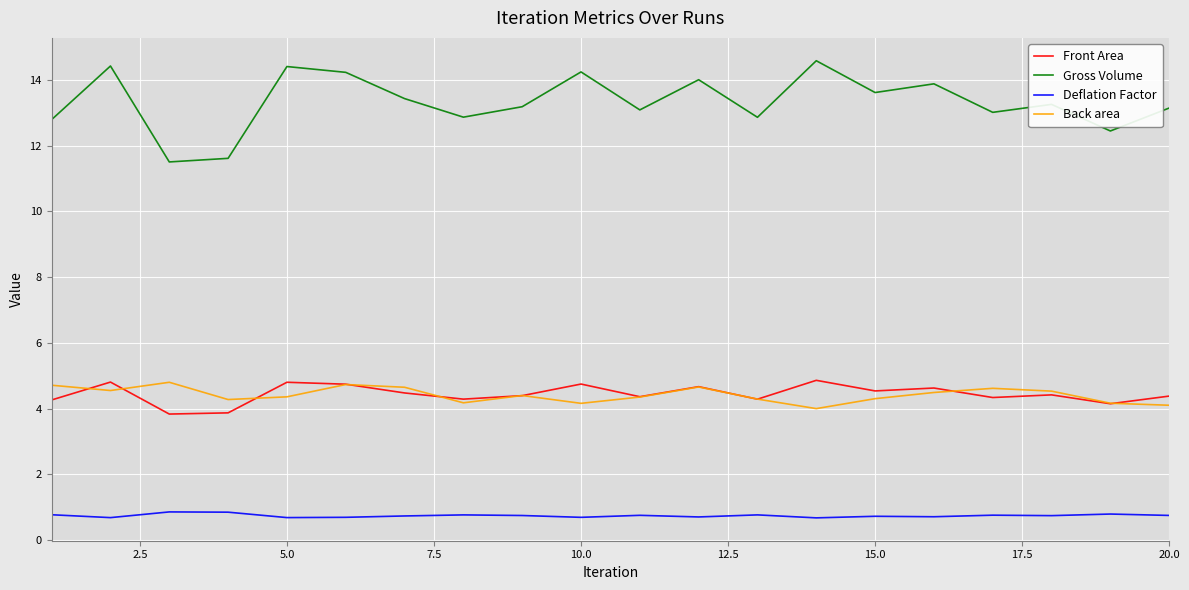

Does the chart have visible grid lines?

Yes